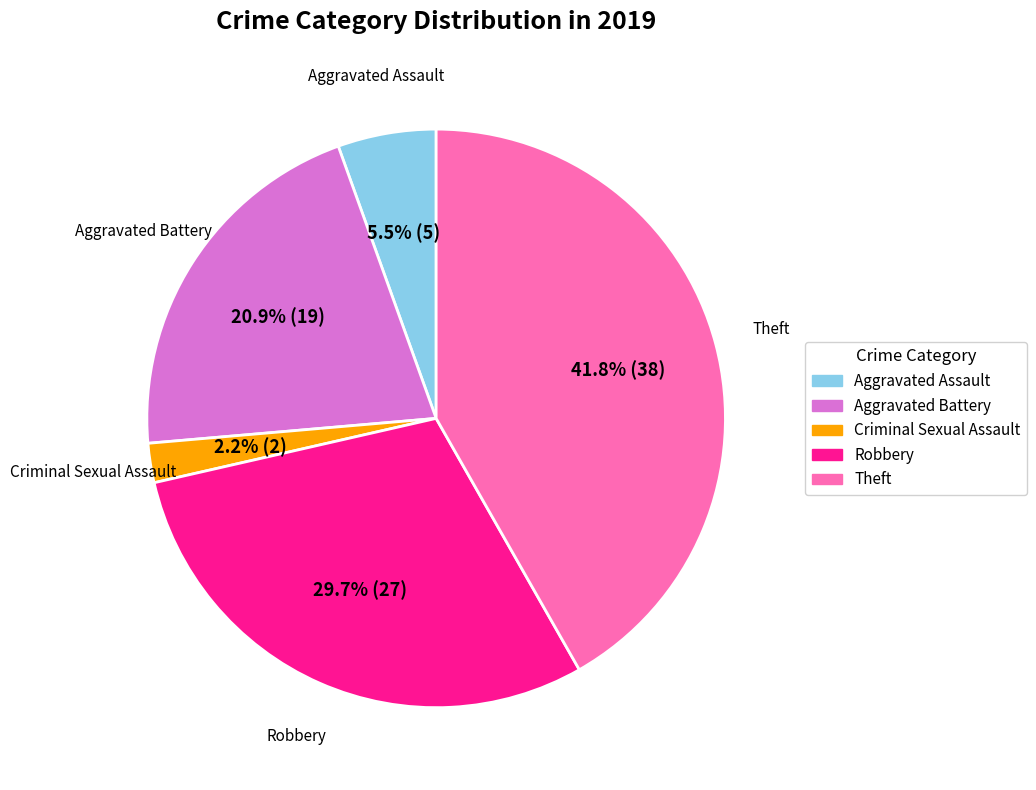

To the nearest percent, what is the average slice percentage?

20%